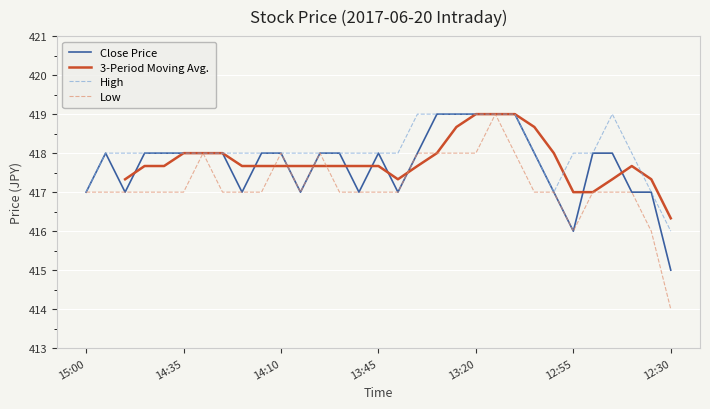

Reading left to right, what are all the values shown in this chart?

High: 417	418	418	418	418	418	418	418	418	418	418	418	418	418	418	418	418	419	419	419	419	419	419	418	417	418	418	419	418	417	416
Low: 417	417	417	417	417	417	418	417	417	417	418	417	418	417	417	417	417	418	418	418	418	419	418	417	417	416	417	417	417	416	414
Close: 417	418	417	418	418	418	418	418	417	418	418	417	418	418	417	418	417	418	419	419	419	419	419	418	417	416	418	418	417	417	415